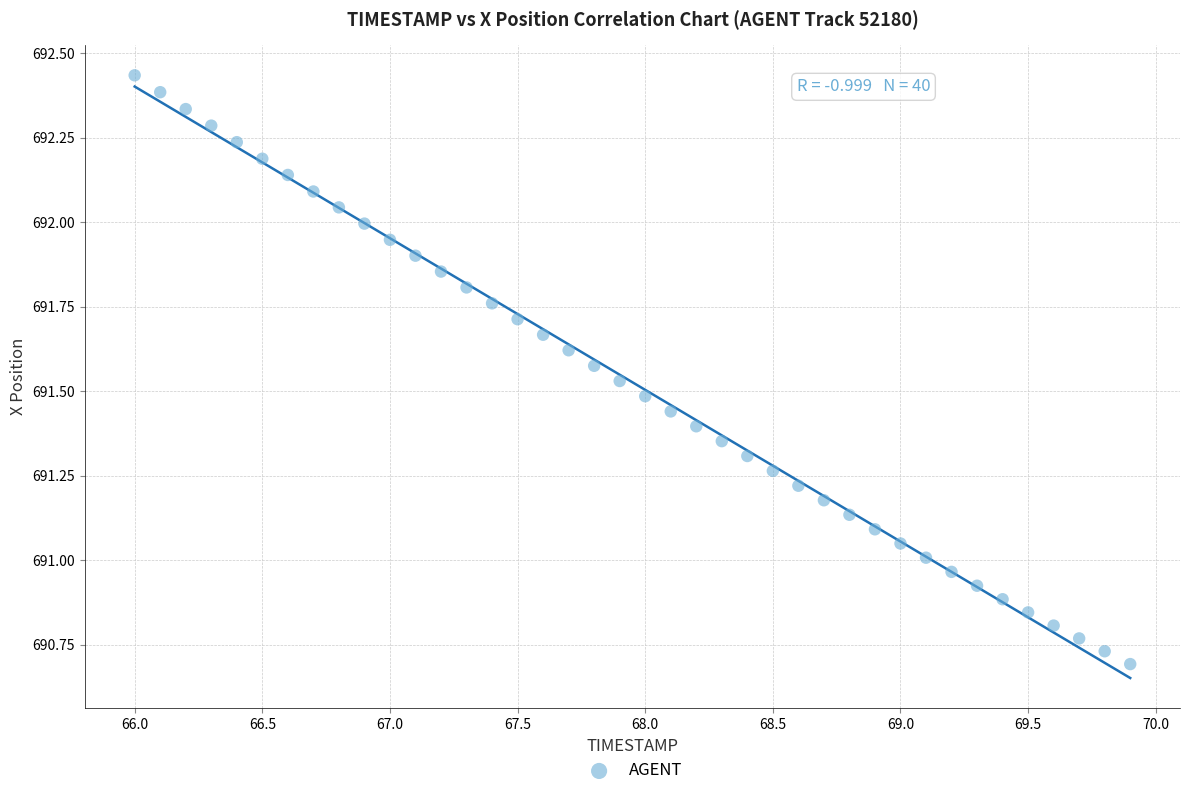

What is the range of Y values (max minus min)?

1.7